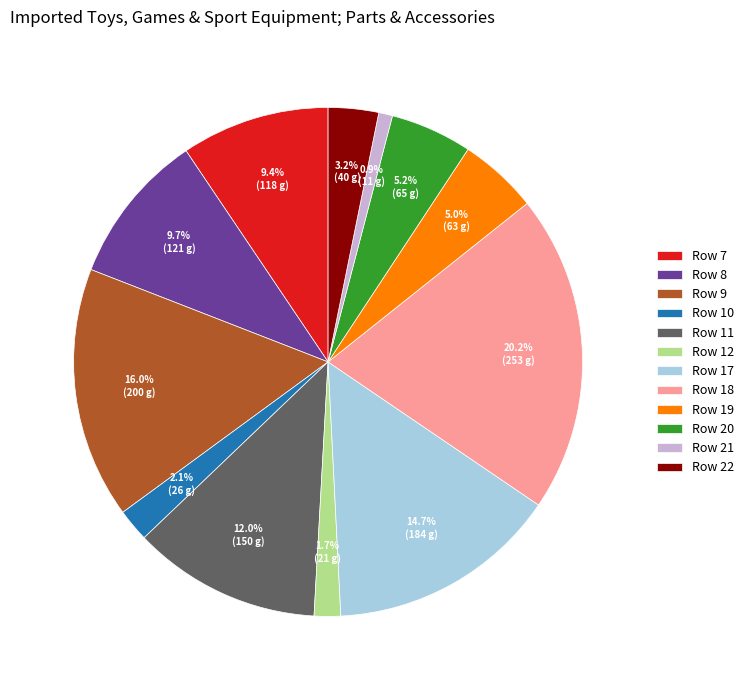

Between Row 20 and Row 10, which is larger?

Row 20